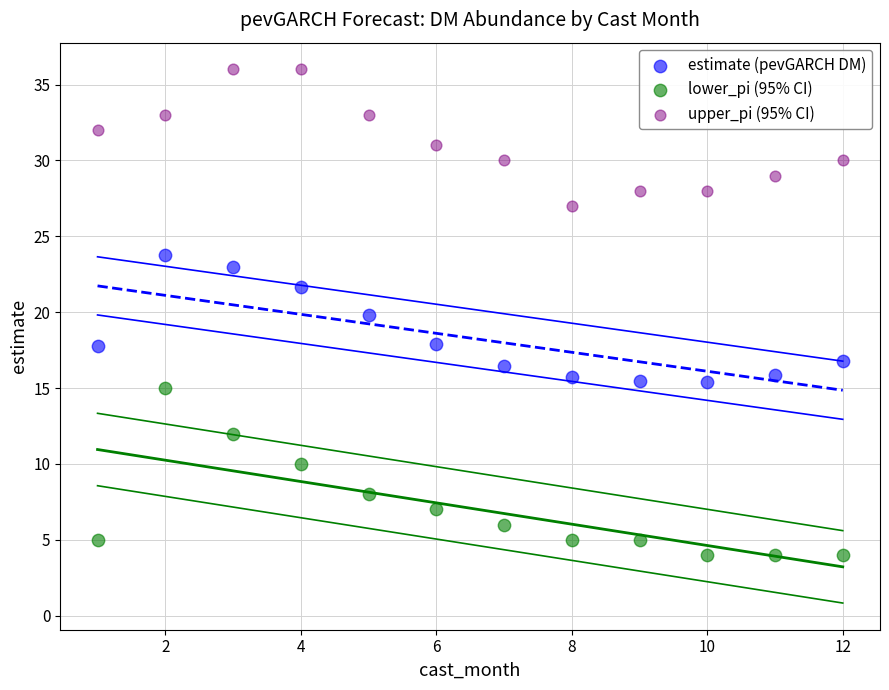

Which series has the largest Y range (max minus min)?

lower_pi (95% CI)